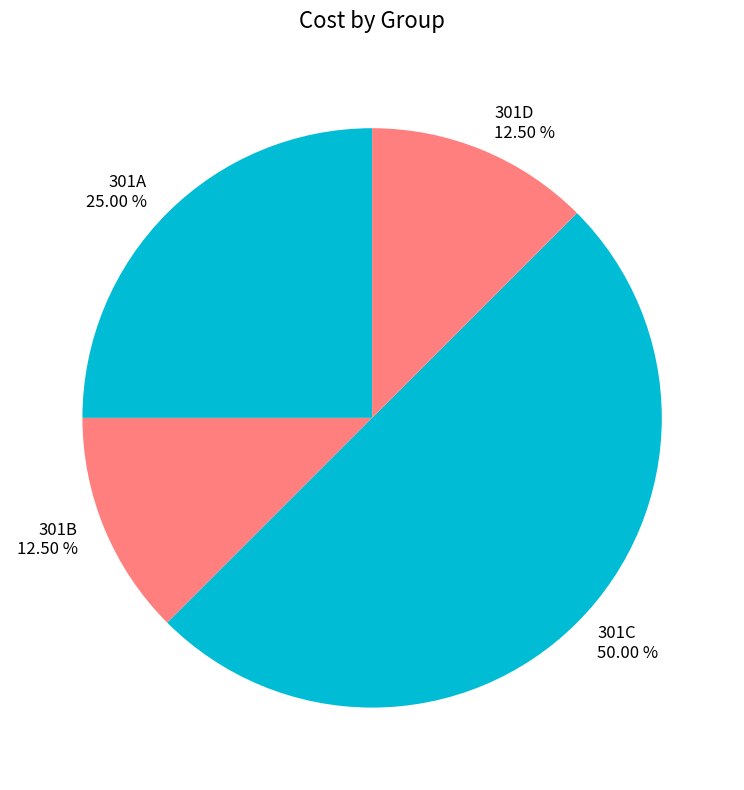

What portion of the pie excludes 301B?

87.5%